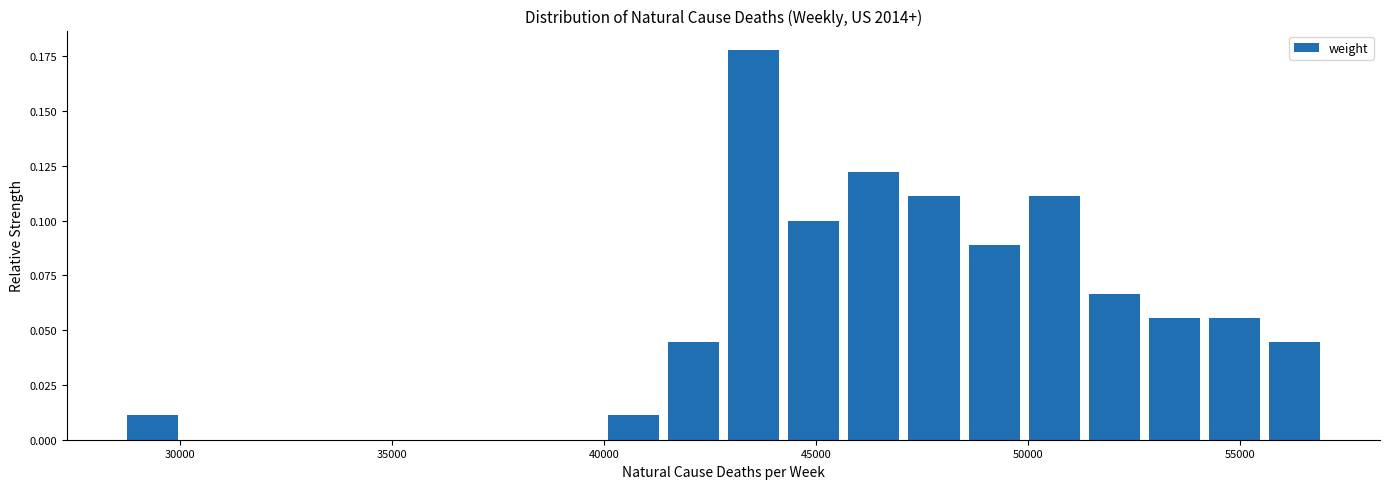

Read against the x-axis, roughly where is the centre of the tallest bar?

43500